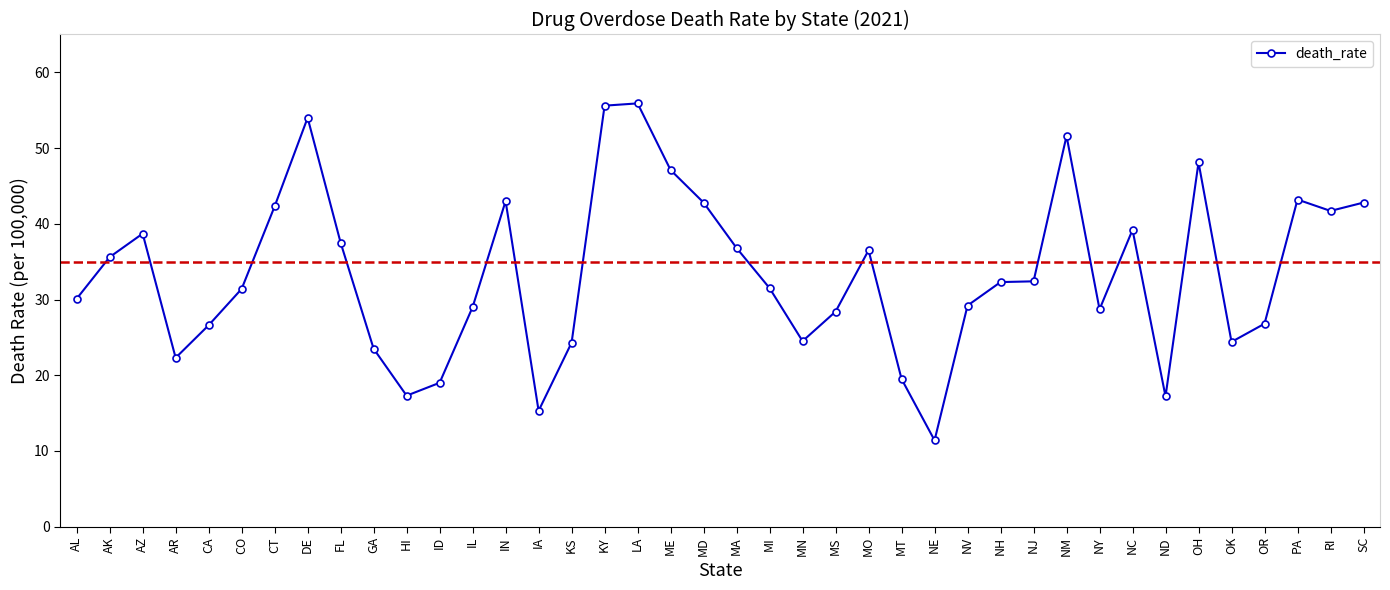

Where is the first local maximum?

AZ